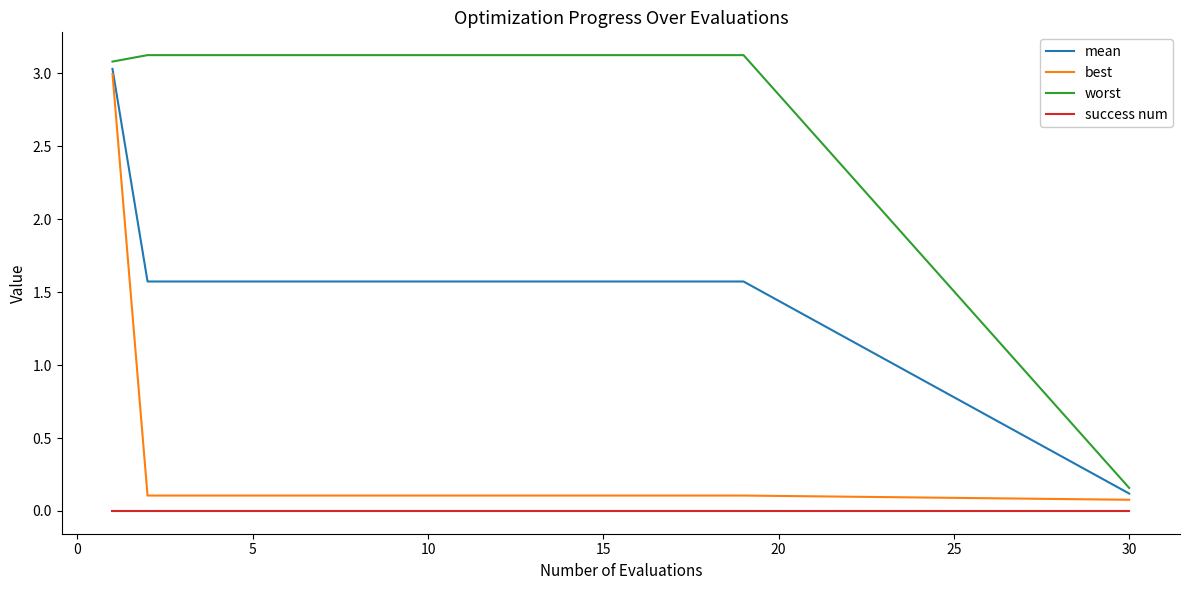

Does the chart display data point markers on the line(s)?

No